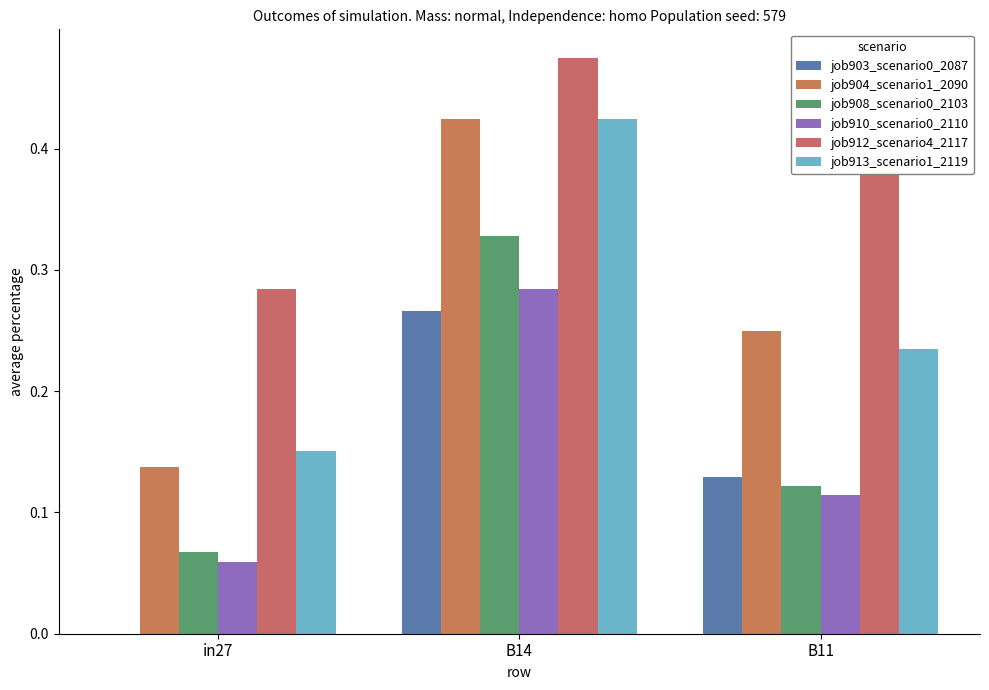

How many groups of bars are there?

3